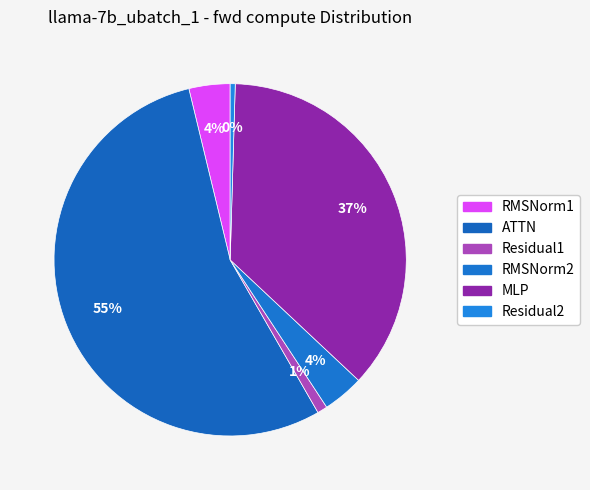

What is the total percentage of RMSNorm2 and RMSNorm1?

7.5%